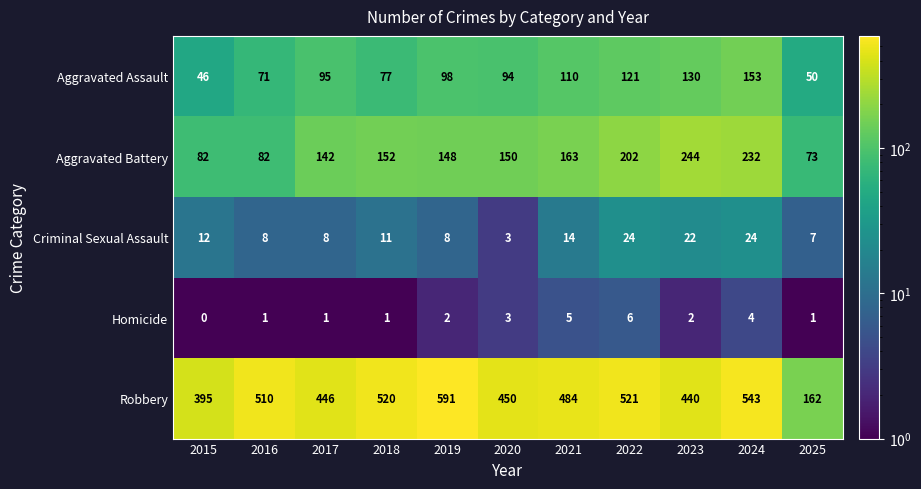

At which label is Aggravated Assault closest to 99?

2019